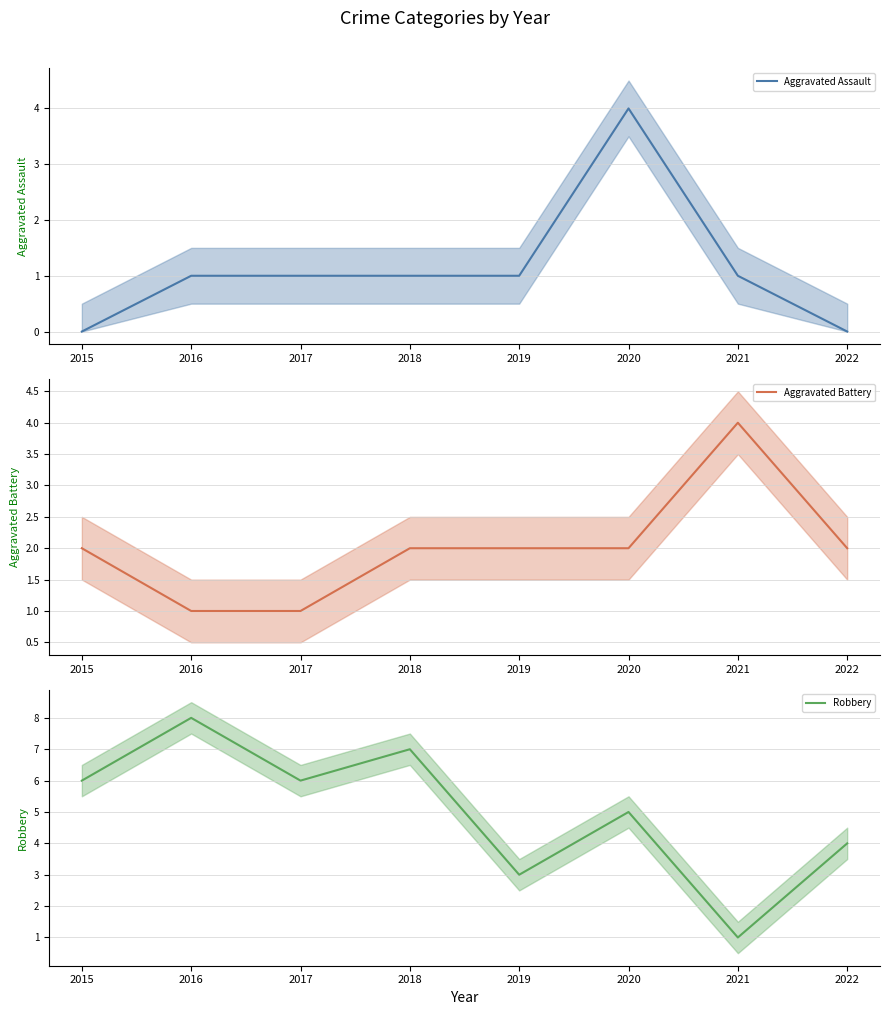

Which series changed the most between 2016 and 2019?

Robbery (line)